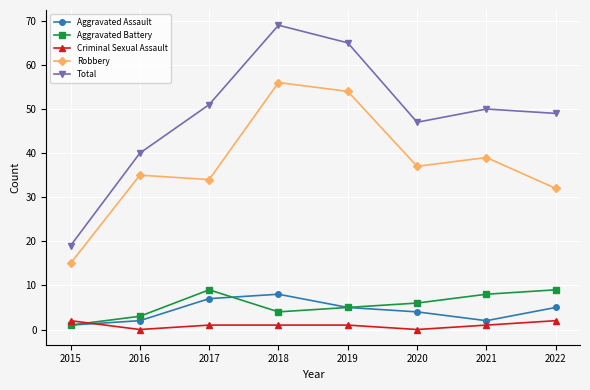

What are all the series names shown in the legend?

Aggravated Assault, Aggravated Battery, Criminal Sexual Assault, Robbery, Total